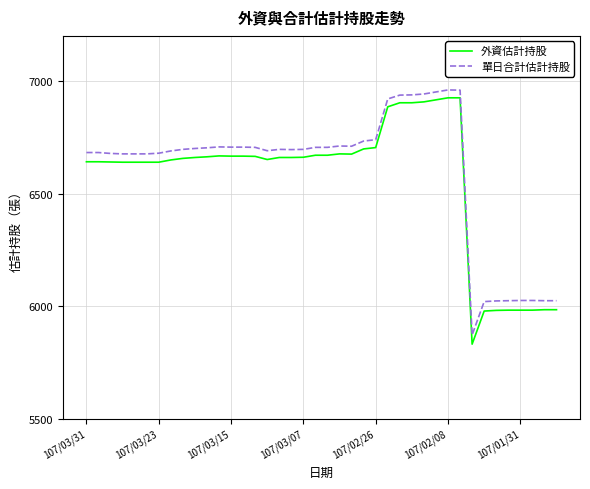

True or false: 外資估計持股 and 單日合計估計持股 intersect in this chart.

False